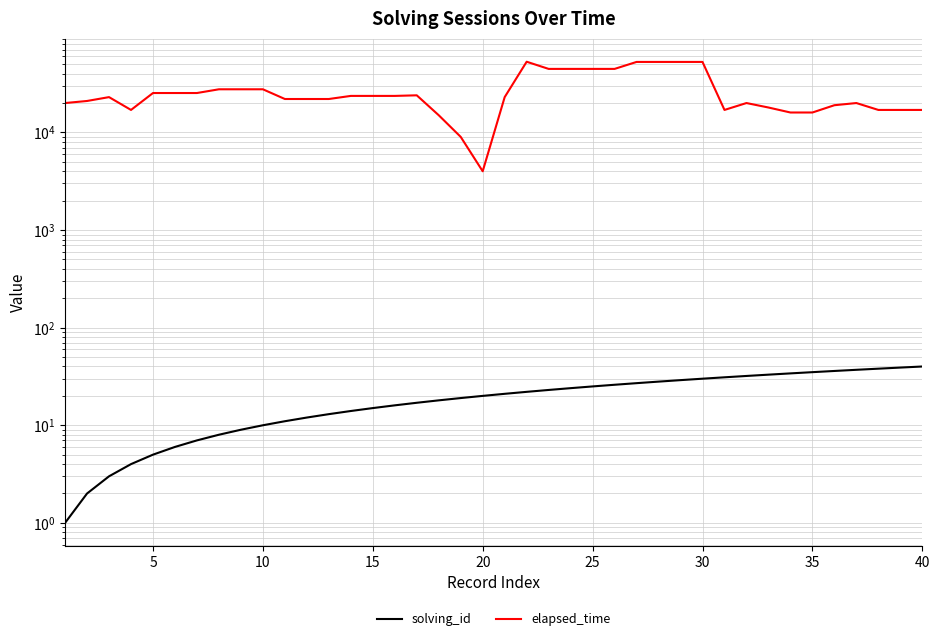

True or false: solving_id and elapsed_time intersect in this chart.

False